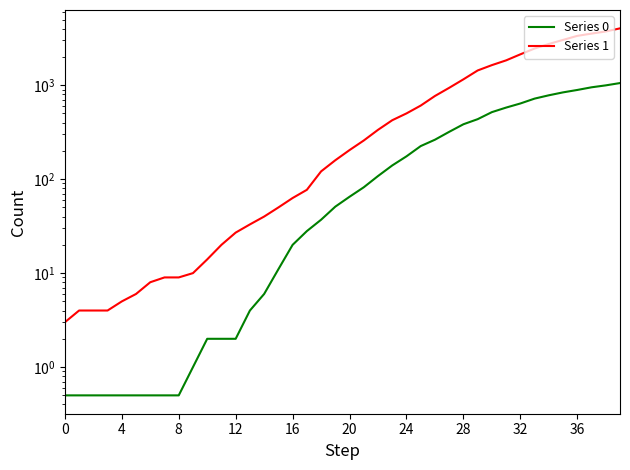

What is the difference between the highest and lowest values at 27?

619.0